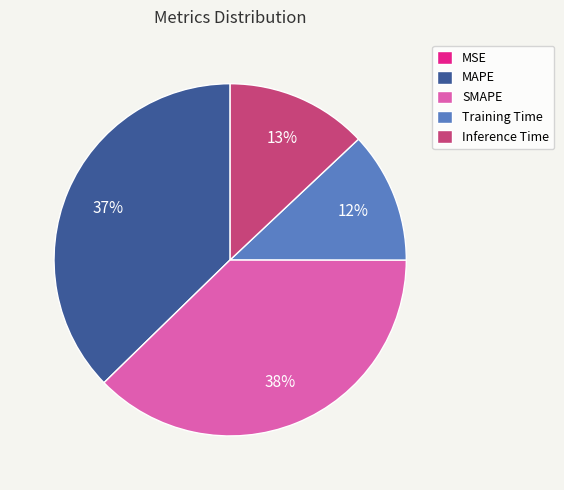

Does any single category account for the majority?

No